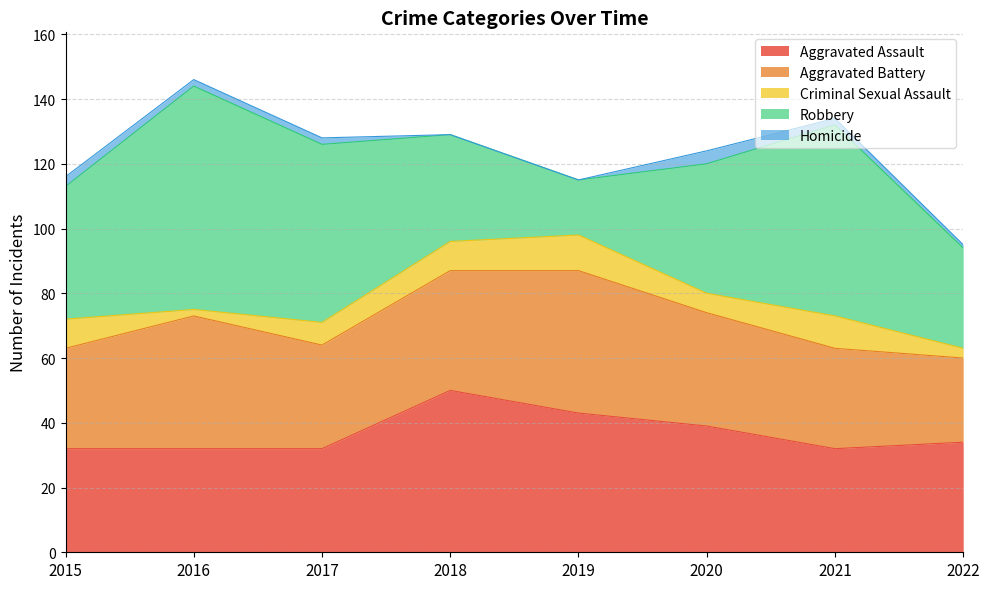

Which series changed the most between 2021 and 2022?

Robbery